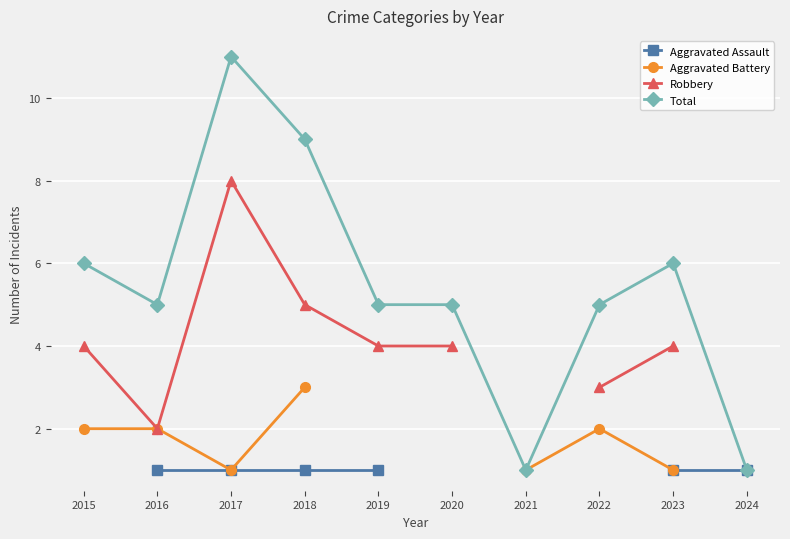

Between 2016 and 2021, which series saw the biggest shift?

Total